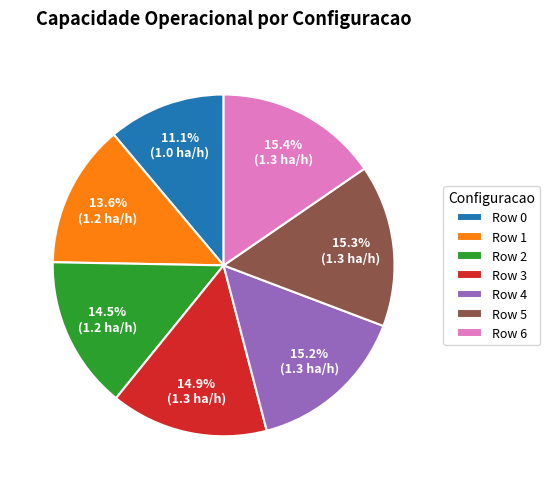

To the nearest percent, what portion does Row 3 represent?

15%